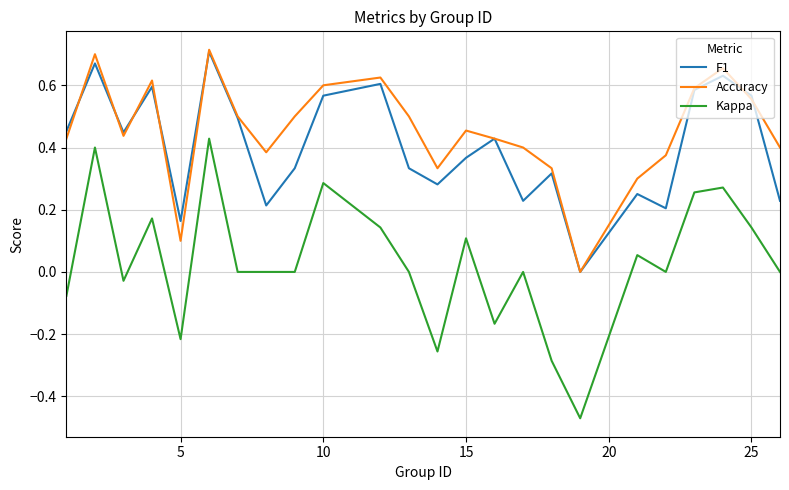

True or false: Kappa and Accuracy cross at least once.

False